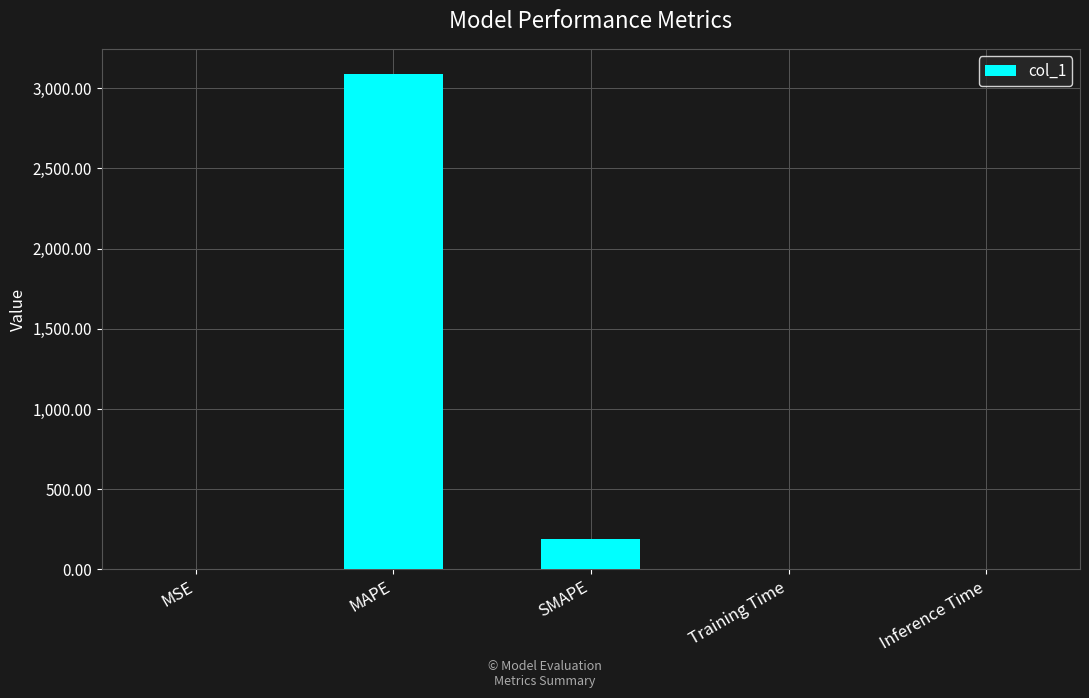

Are the bars grouped side by side (vs. stacked)?

No